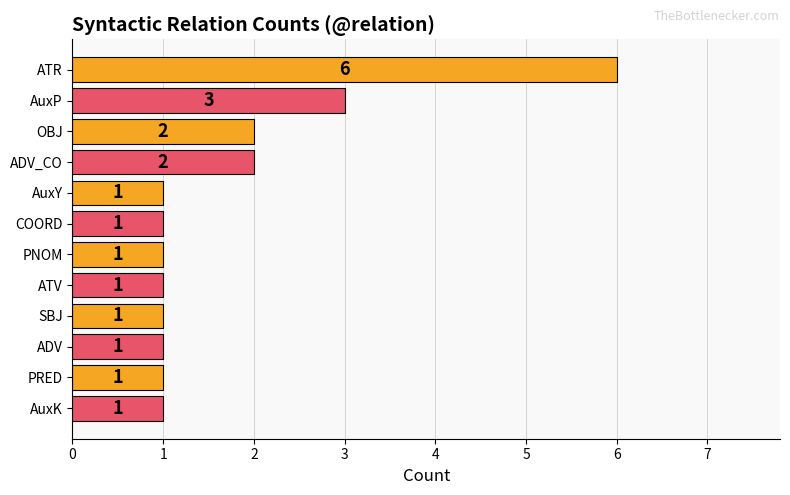

Is it true that the value at ATR is 6?

True